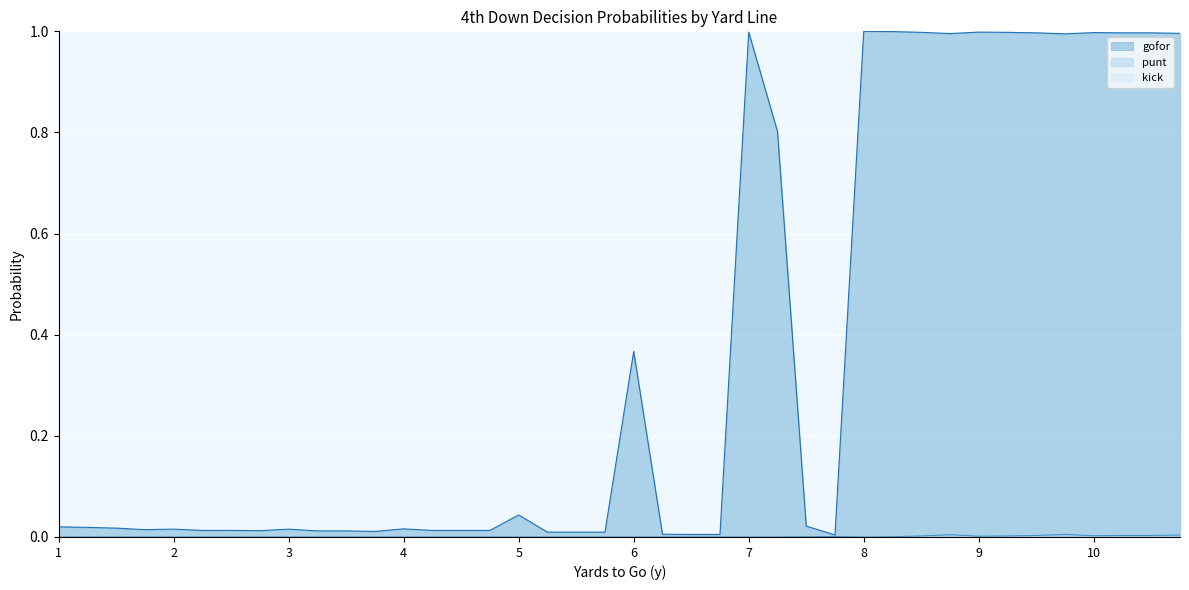

Which series has the largest range (max minus min)?

gofor